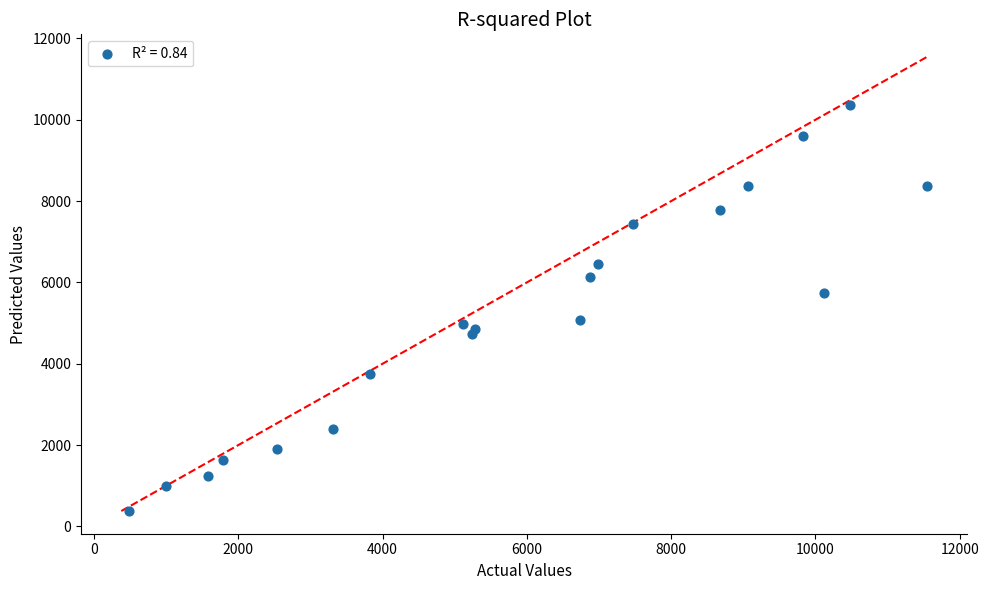

What is the range of Y values (max minus min)?

9974